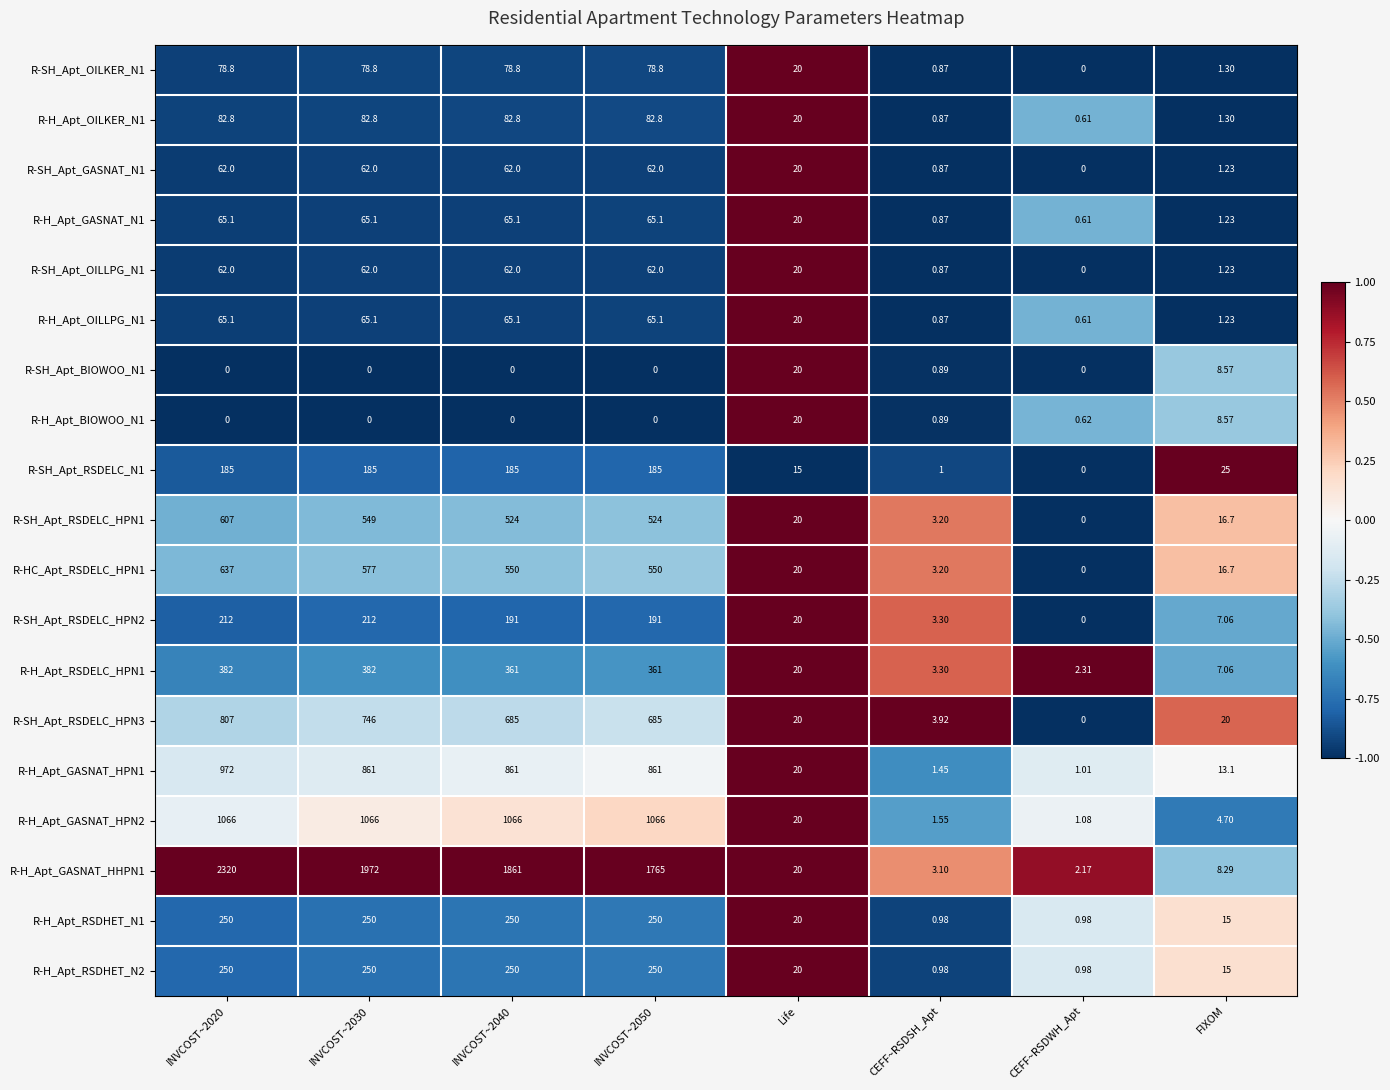

Which label corresponds to the largest value in the chart?

INVCOST~2020